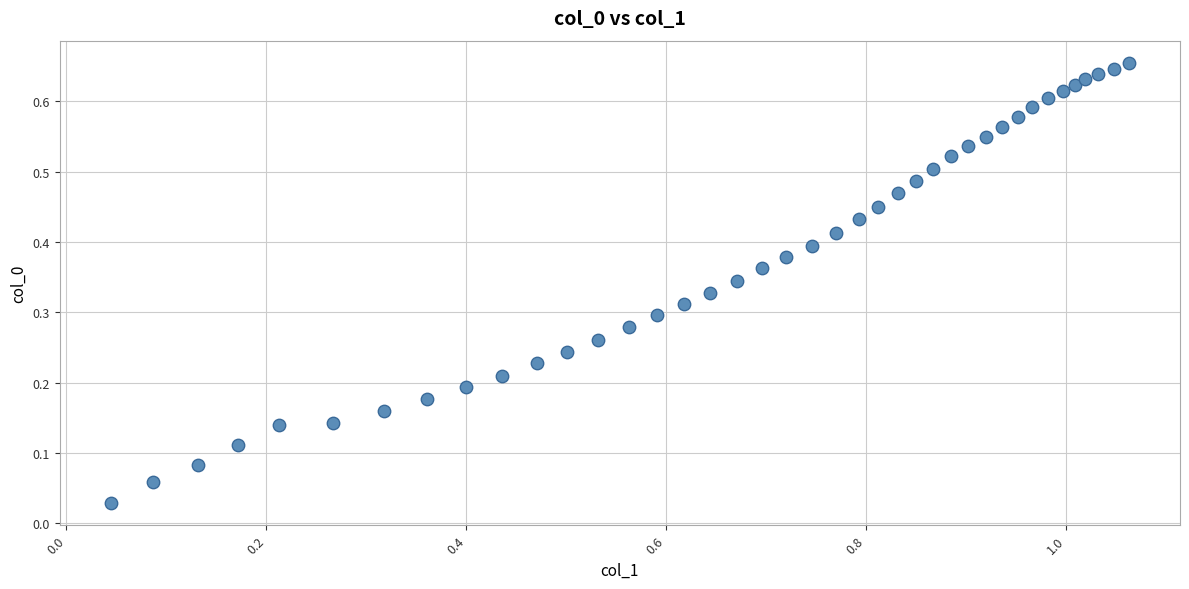

What is the range of X values (max minus min)?

1.0